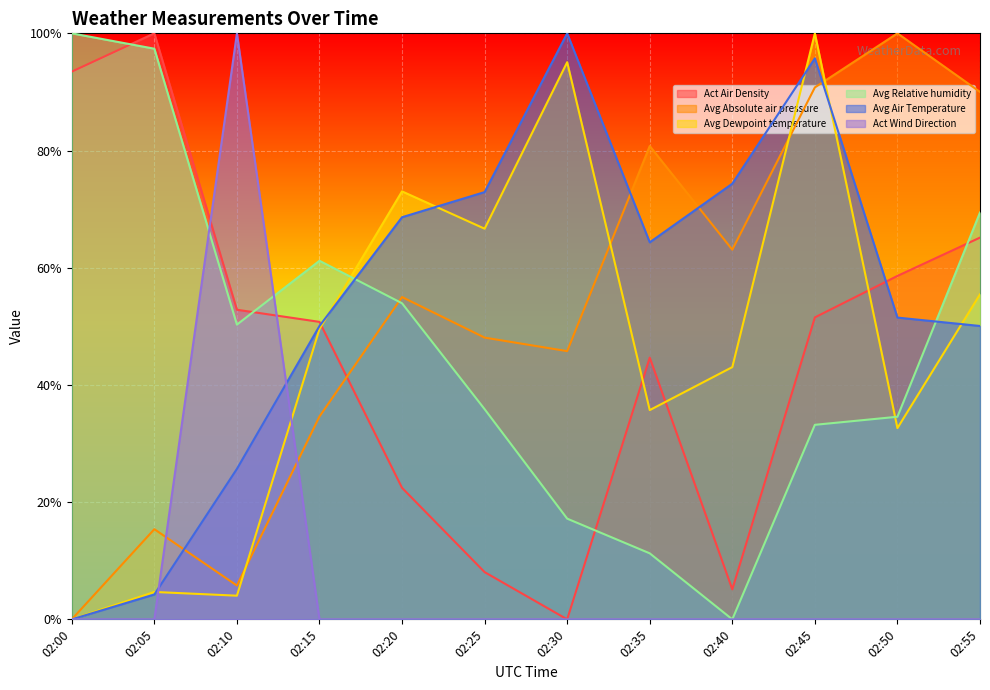

At which label does Avg Relative humidity reach its peak?

02:00